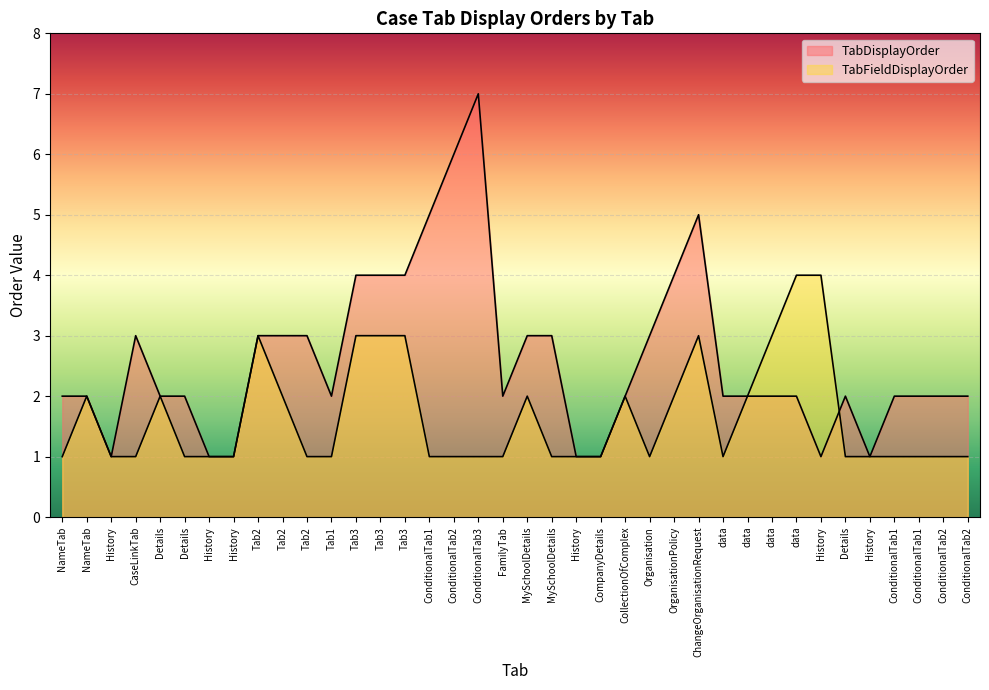

True or false: TabFieldDisplayOrder has a value of 0 at Tab1.

False